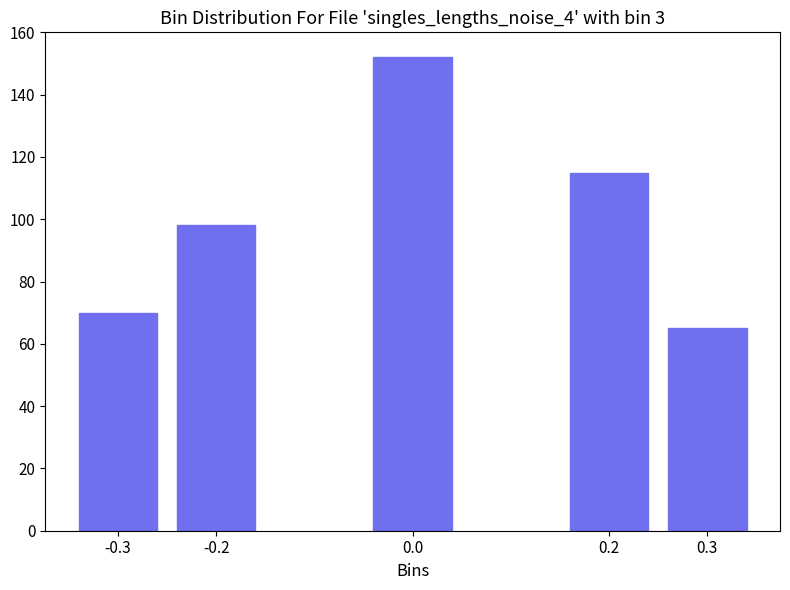

Reading left to right, transcribe all the data shown in this chart.

-0.3=70	-0.2=98	0.0=152	0.2=115	0.3=65